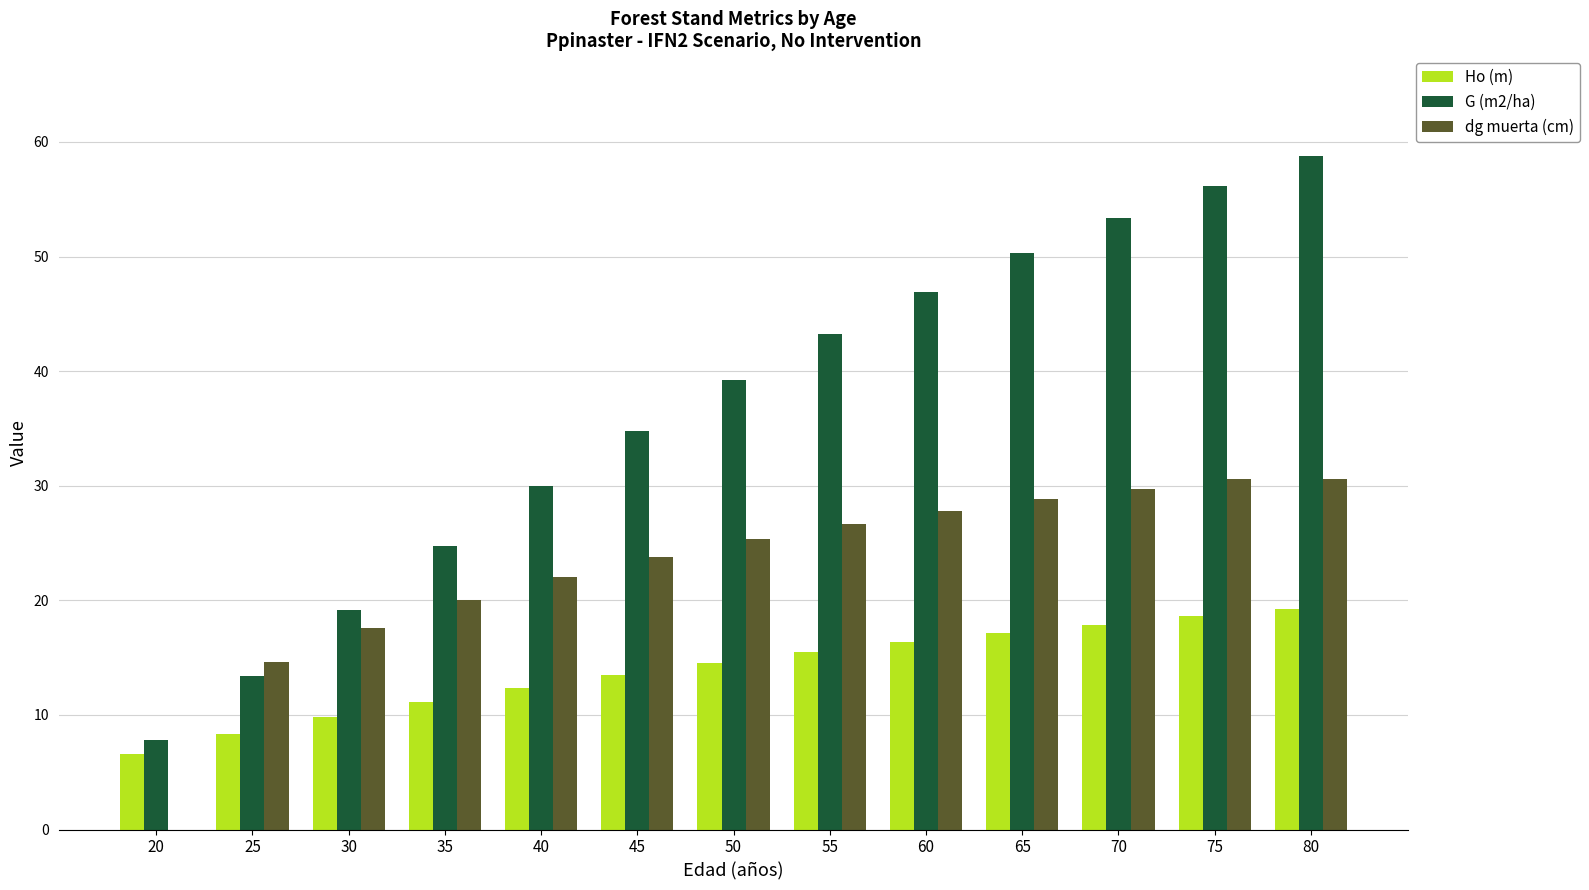

Reading right to left, what are all the values shown in this chart?

Ho (m): 80=19.3	75=18.6	70=17.9	65=17.1	60=16.3	55=15.5	50=14.5	45=13.5	40=12.4	35=11.2	30=9.8	25=8.3	20=6.6
G (m2/ha): 80=58.8	75=56.2	70=53.4	65=50.3	60=46.9	55=43.3	50=39.2	45=34.8	40=30.0	35=24.7	30=19.1	25=13.4	20=7.8
dg muerta (cm): 80=30.6	75=30.6	70=29.7	65=28.8	60=27.8	55=26.6	50=25.3	45=23.8	40=22.1	35=20.0	30=17.6	25=14.6	20=0.0